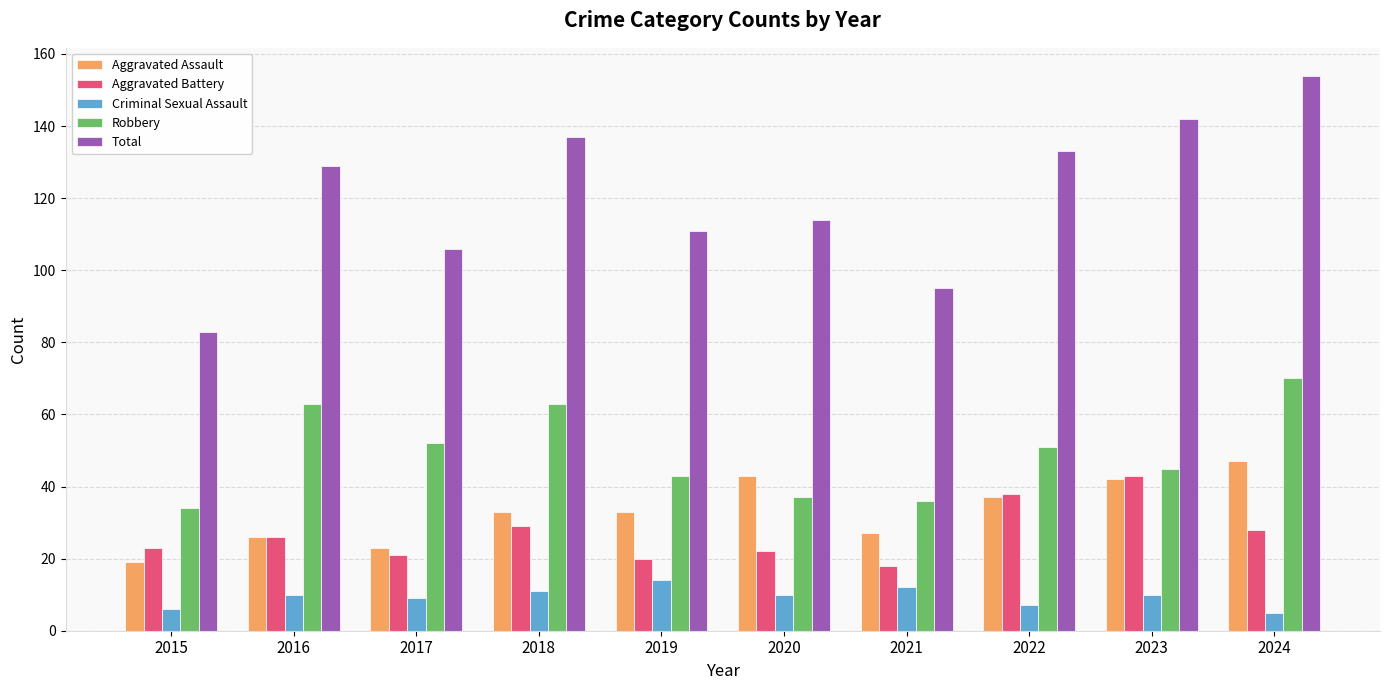

At which category is the sum across all series the highest?

2024